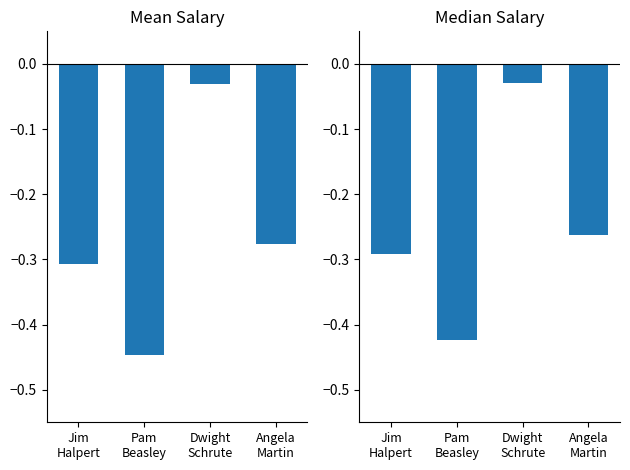

What is the difference between the maximum and minimum values in the Median Salary series?

0.4